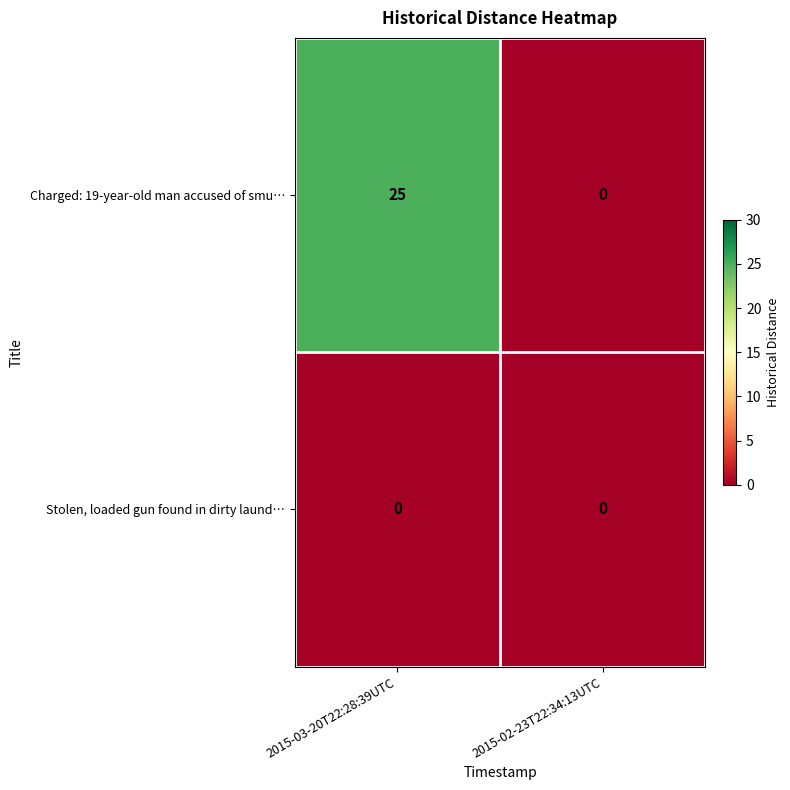

Rank the series by their maximum value, from highest to lowest.

Charged: 19-year-old man accused of smu…, Stolen, loaded gun found in dirty laund…